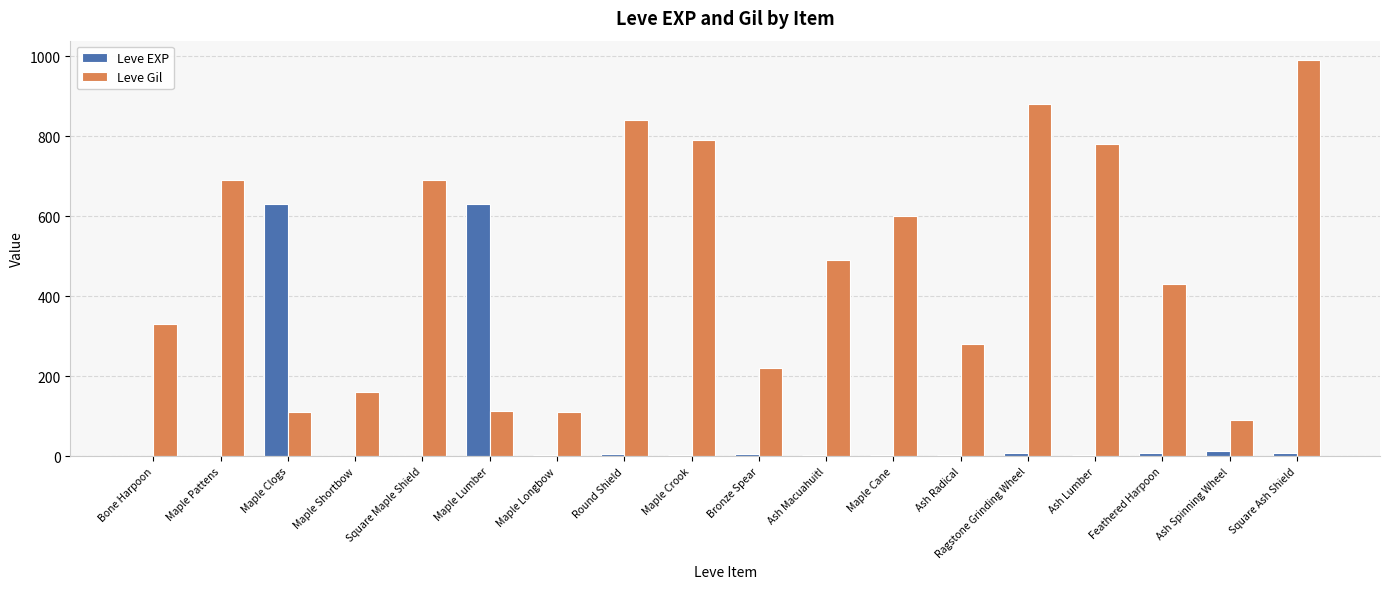

Which series has the largest total across all categories?

Leve Gil